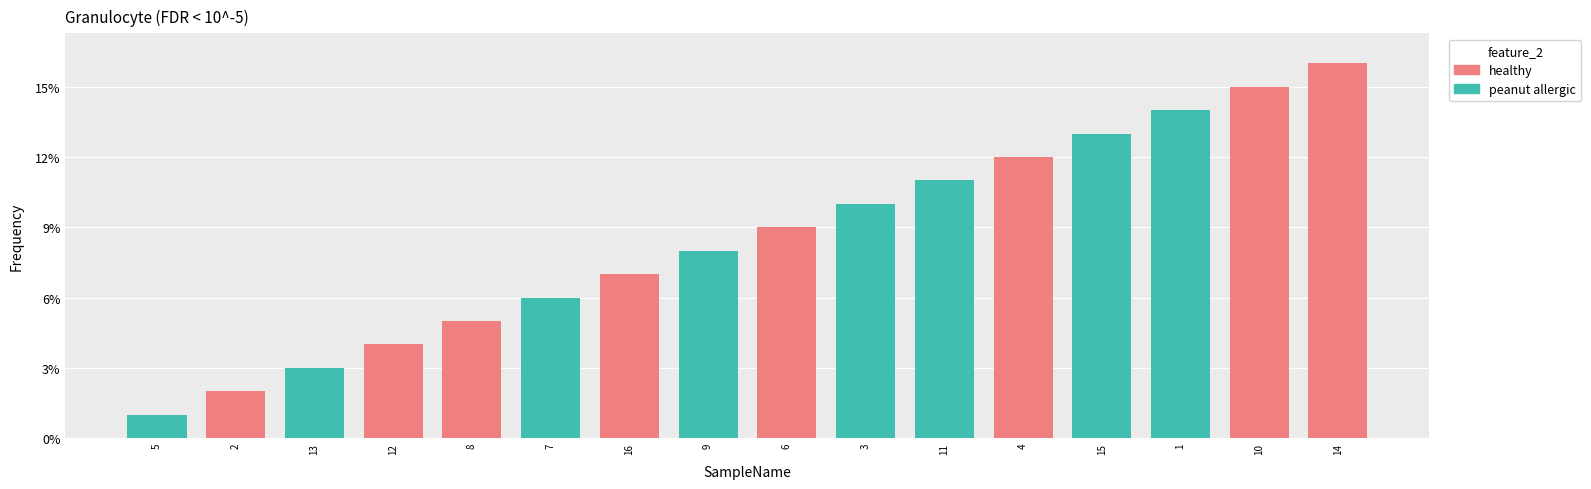

Reading right to left, list all the values displayed in this chart.

14=16	10=15	1=14	15=13	4=12	11=11	3=10	6=9	9=8	16=7	7=6	8=5	12=4	13=3	2=2	5=1